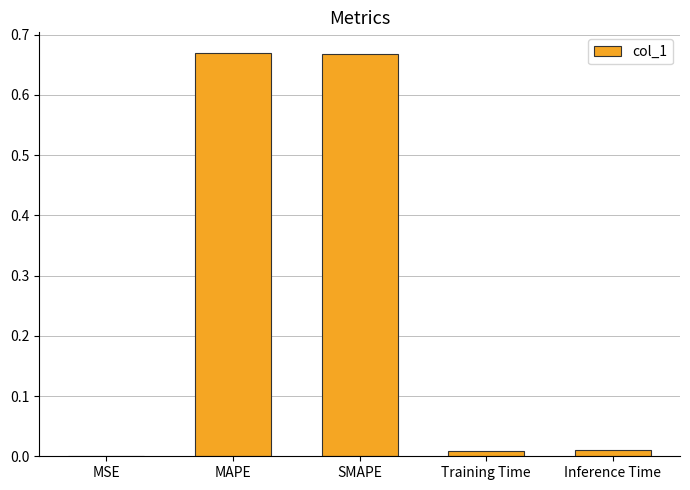

True or false: the data shows 0.0 at Inference Time.

True